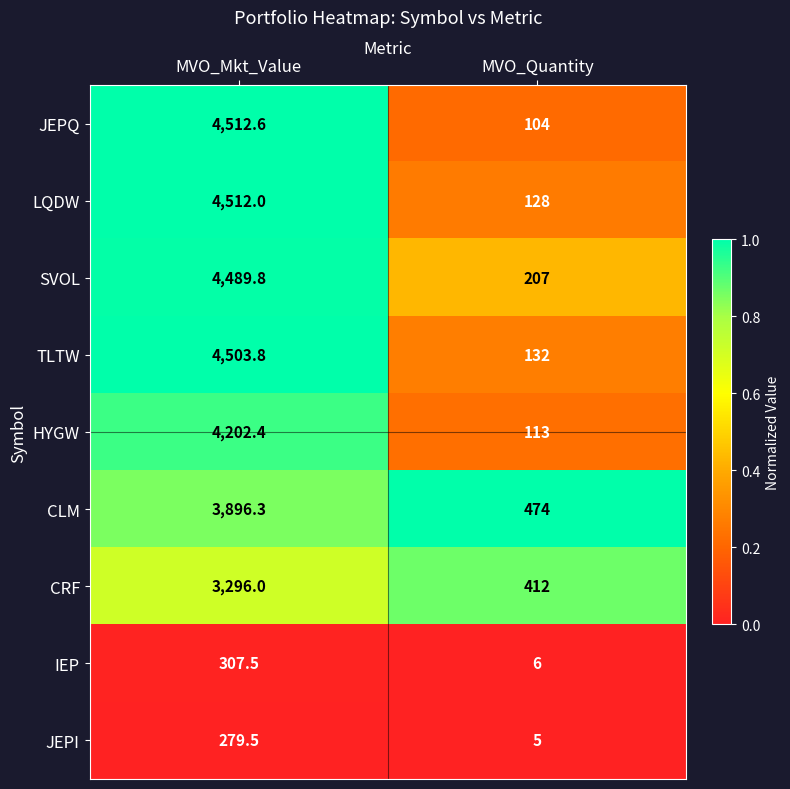

Reading right to left, extract all data points from this chart.

JEPQ: 104.0	4512.6
LQDW: 128.0	4512.0
SVOL: 207.0	4489.8
TLTW: 132.0	4503.8
HYGW: 113.0	4202.4
CLM: 474.0	3896.3
CRF: 412.0	3296.0
IEP: 6.0	307.5
JEPI: 5.0	279.5